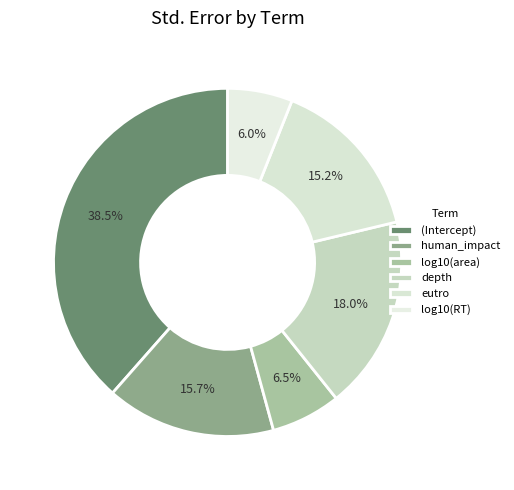

Which slice is the largest?

(Intercept)